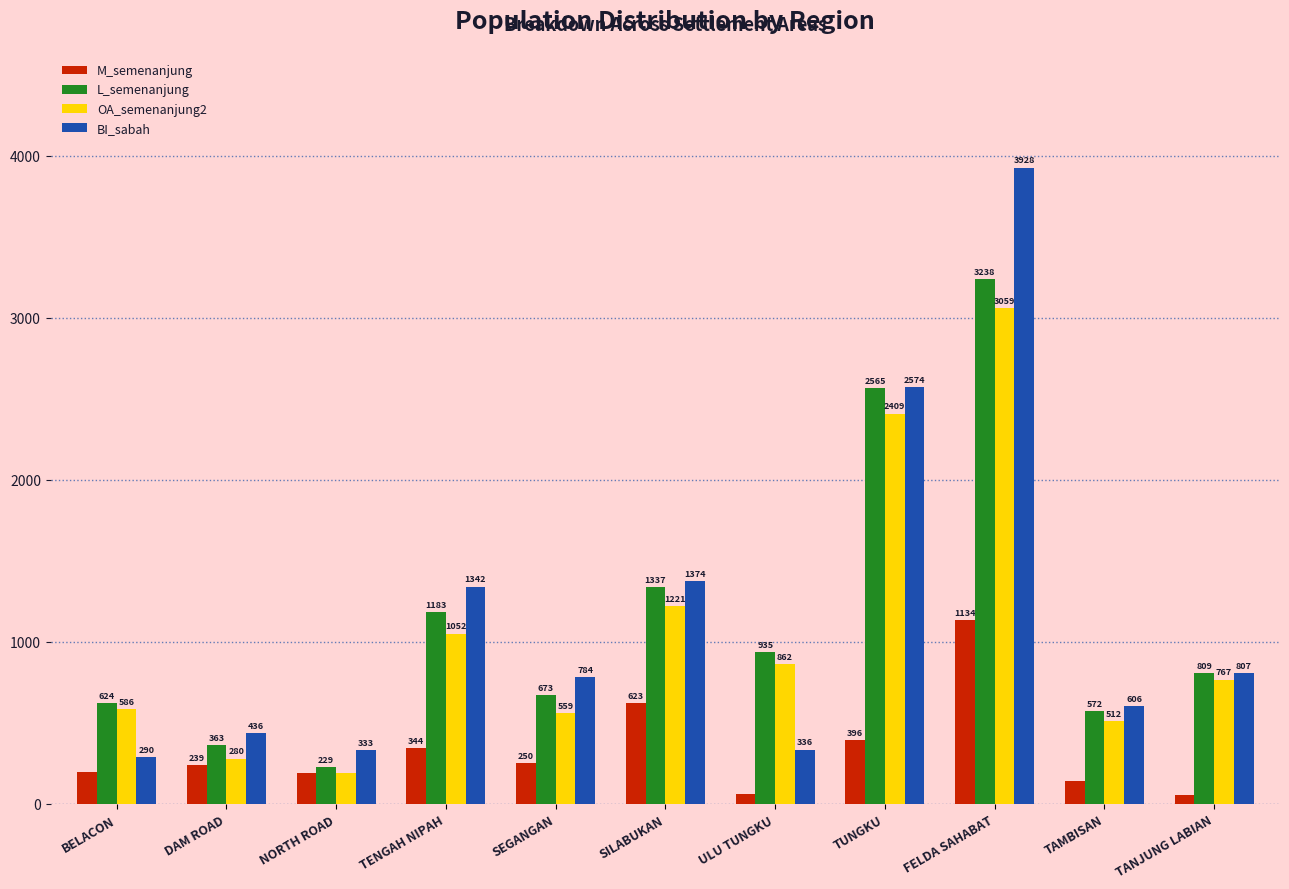

Between NORTH ROAD and ULU TUNGKU, which series saw the biggest shift?

L_semenanjung